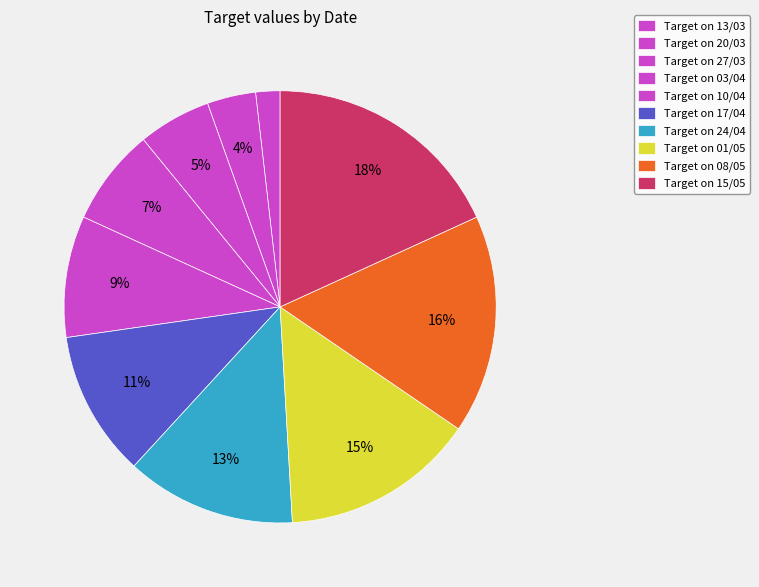

Is there any slice that represents more than half of the pie?

No